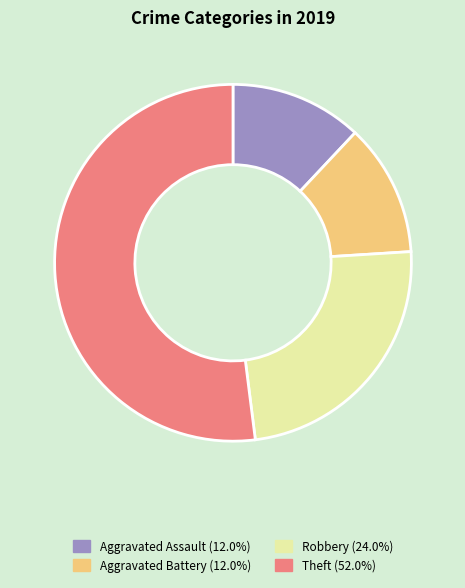

Is it true that Robbery is 11% of the pie?

False